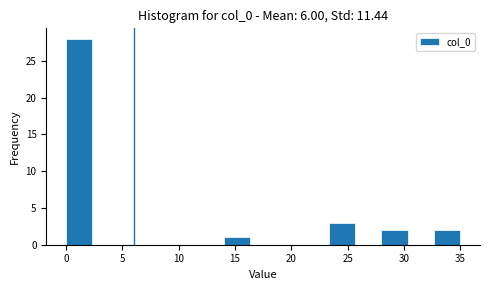

Reading left to right, transcribe this chart: for each bar, give the range it covers on the x-axis and its height. Neither the bar edges nor the heights are printed on the chart, so give them approximately, as read against the axes.

0.0 to 2.5: 28
2.5 to 4.5: 0
4.5 to 7.0: 0
7.0 to 9.5: 0
9.5 to 11.5: 0
11.5 to 14.0: 0
14.0 to 16.5: 1
16.5 to 18.5: 0
18.5 to 21.0: 0
21.0 to 23.5: 0
23.5 to 25.5: 3
25.5 to 28.0: 0
28.0 to 30.5: 2
30.5 to 32.5: 0
32.5 to 35.0: 2